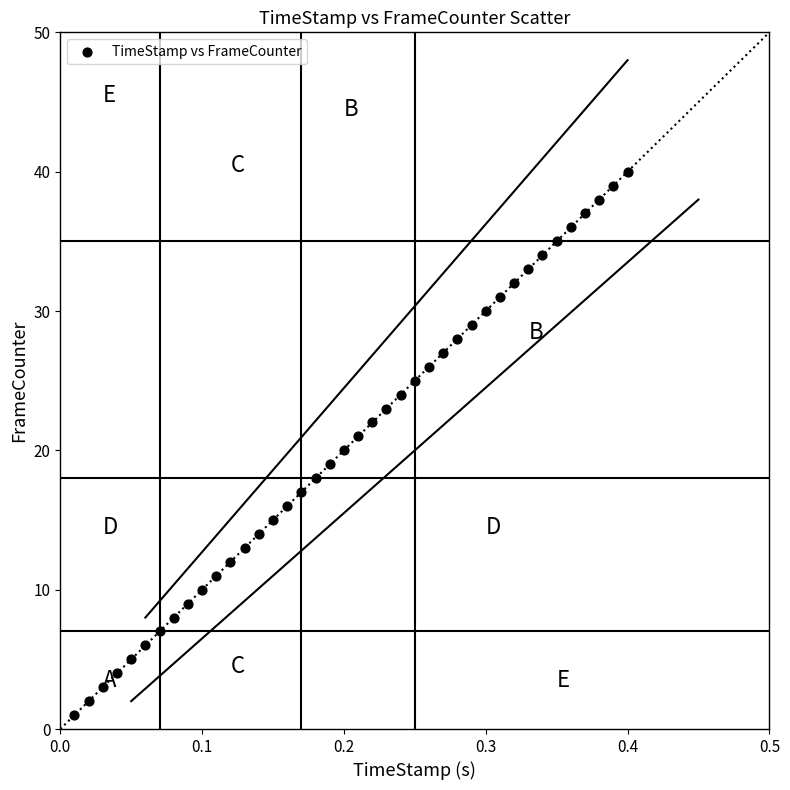

What is the range of Y values (max minus min)?

39